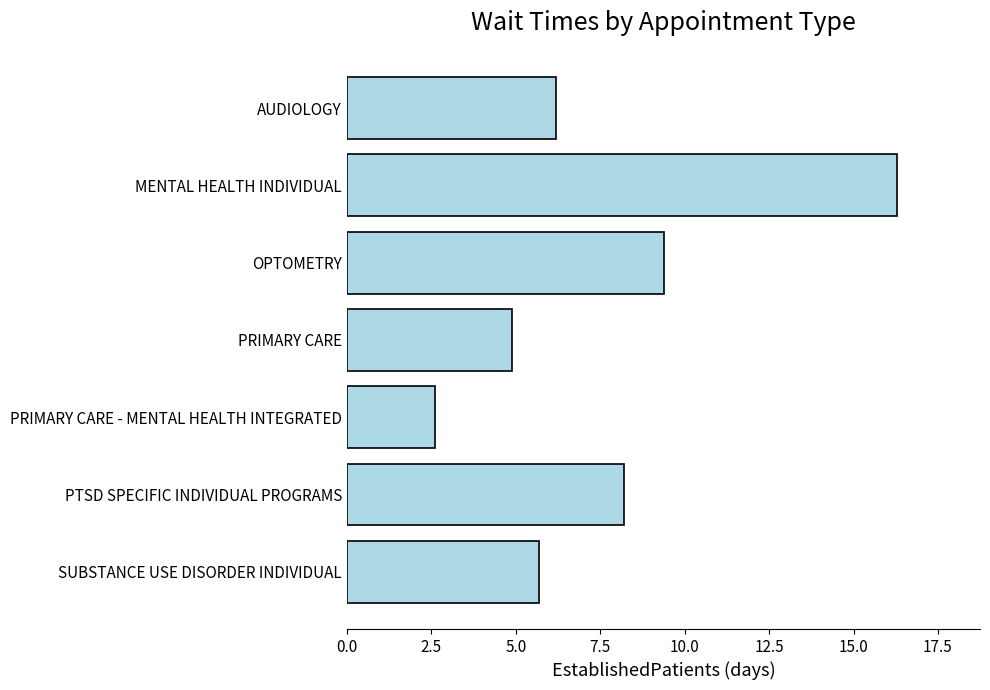

Reading bottom to top, extract all data points from this chart.

SUBSTANCE USE DISORDER INDIVIDUAL=5.7	PTSD SPECIFIC INDIVIDUAL PROGRAMS=8.2	PRIMARY CARE - MENTAL HEALTH INTEGRATED=2.6	PRIMARY CARE=4.9	OPTOMETRY=9.4	MENTAL HEALTH INDIVIDUAL=16.3	AUDIOLOGY=6.2